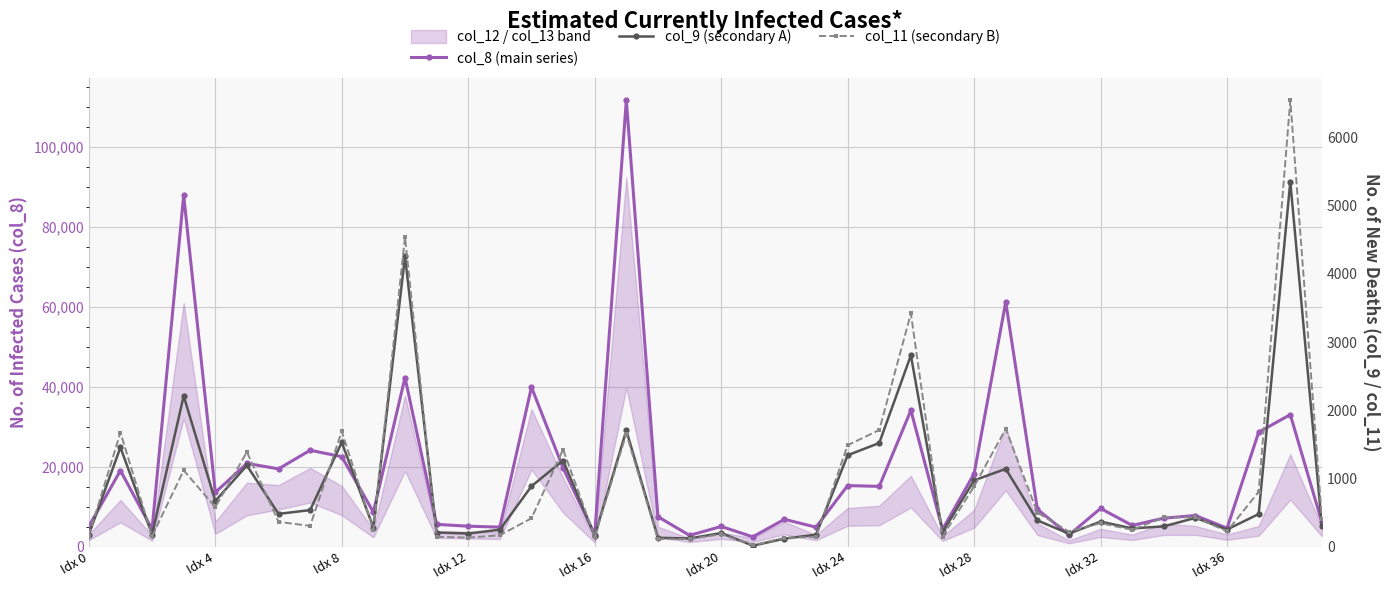

Rank the series at 14 from lowest to highest value.

col_11 (secondary B), col_9 (secondary A), col_8 (main series)